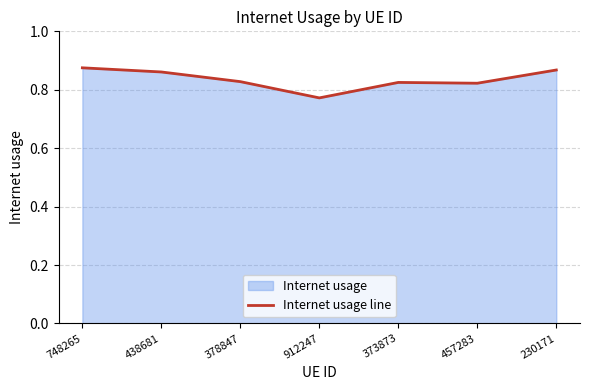

List the labels in order of value, largest first.

748265, 230171, 438681, 378847, 373873, 457283, 912247